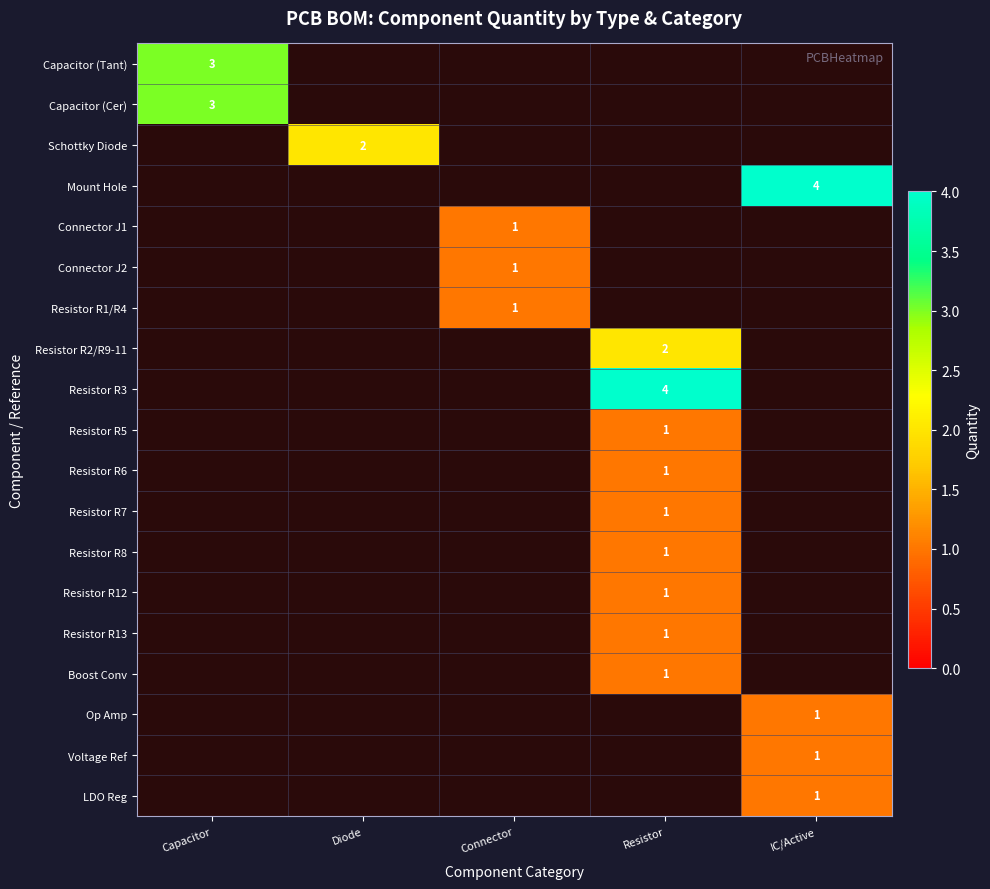

True or false: Capacitor (Tant) has a value of 3 at Capacitor.

True